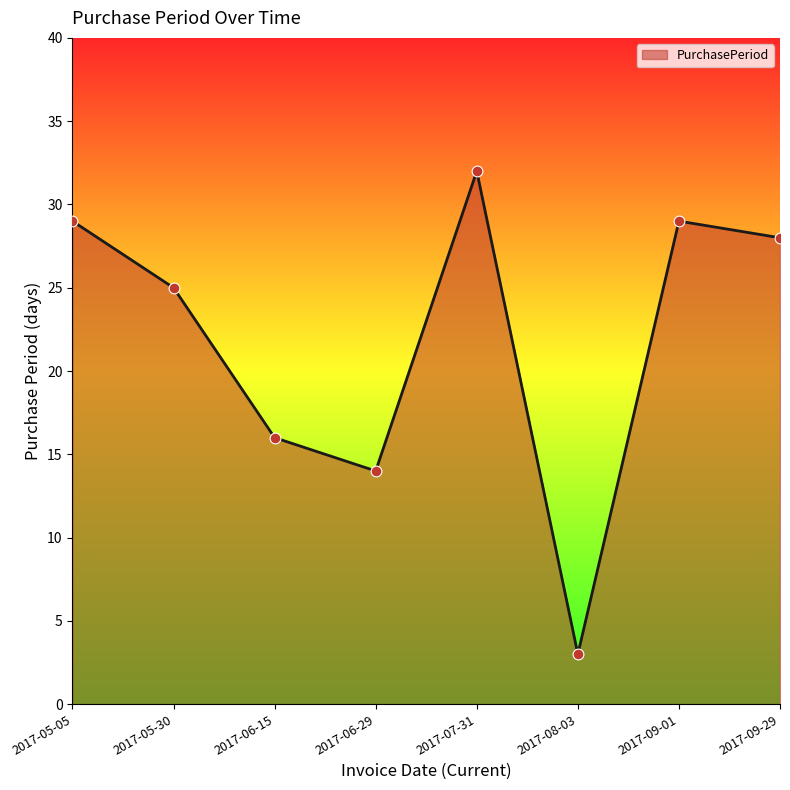

Approximately how many times larger is the value at 2017-07-31 compared to 2017-05-05?

1.1